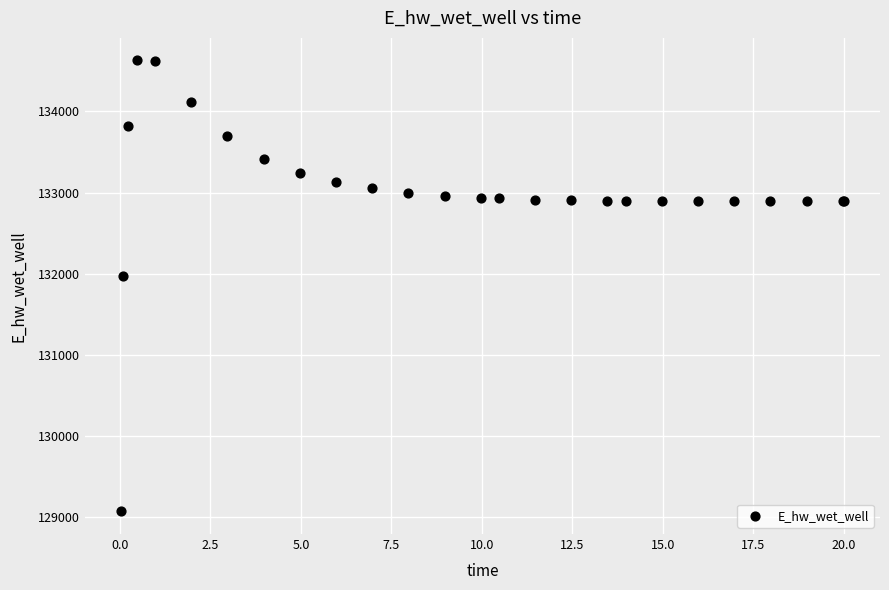

What Y value in the scatter plot is closest to 131849?

131969.9